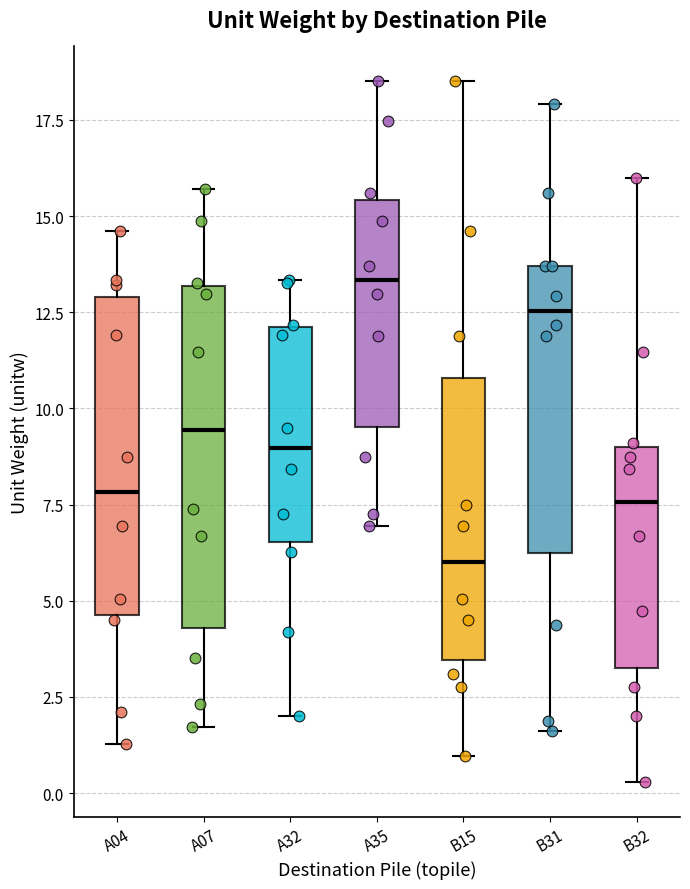

Reading left to right, transcribe this box plot: for each box, give where its median line is, the range the box spans, and where its two whiskers end, as read against the y-axis. The values are not printed on the chart, so give them approximately, as read against the axis.

A04: median 8.0, box 4.5 to 13.0, whiskers 1.5 to 14.5
A07: median 9.5, box 4.5 to 13.0, whiskers 1.5 to 15.5
A32: median 9.0, box 6.5 to 12.0, whiskers 2.0 to 13.5
A35: median 13.5, box 9.5 to 15.5, whiskers 7.0 to 18.5
B15: median 6.0, box 3.5 to 11.0, whiskers 1.0 to 18.5
B31: median 12.5, box 6.0 to 13.5, whiskers 1.5 to 18.0
B32: median 7.5, box 3.5 to 9.0, whiskers 0.5 to 16.0